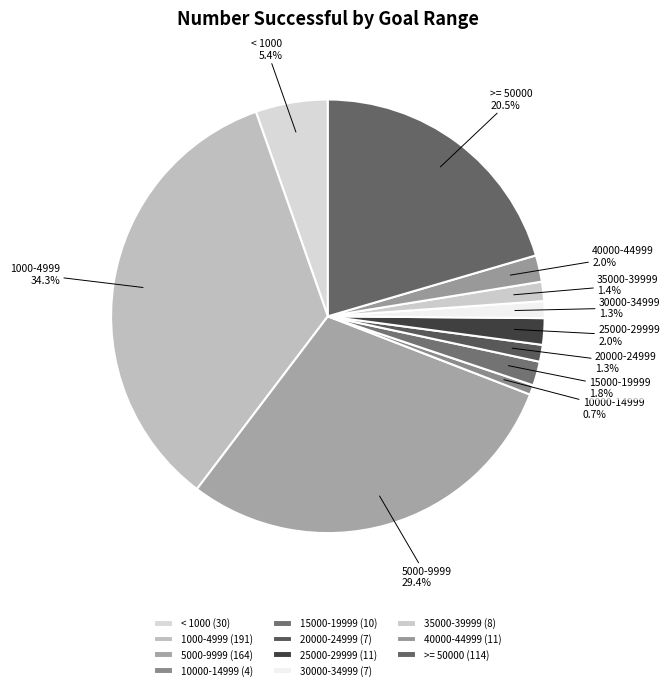

Does any single category account for the majority?

No